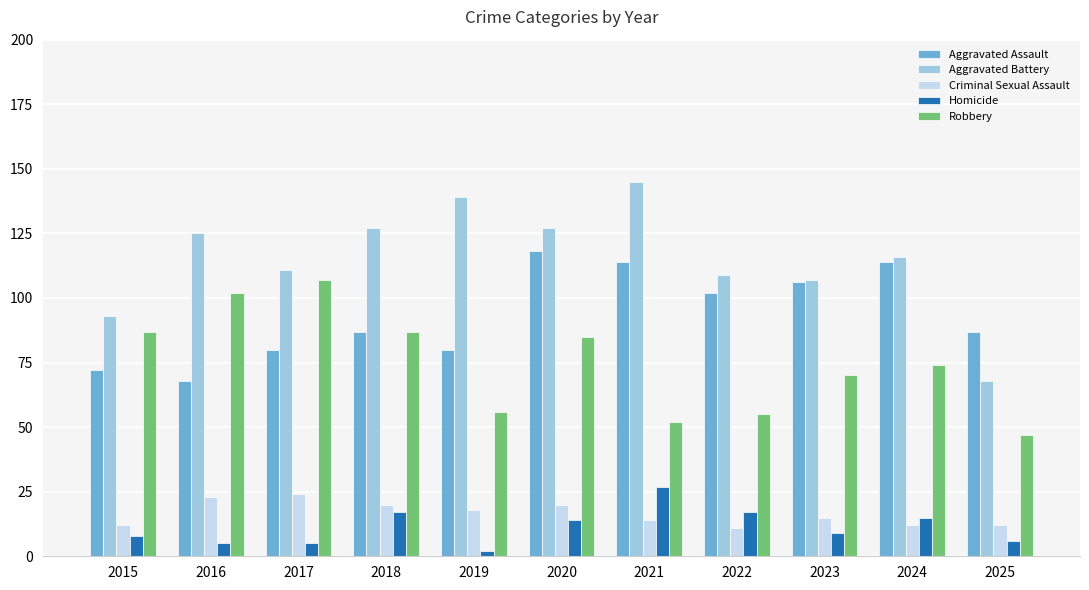

Which category has the lowest value in the Aggravated Battery series?

2025